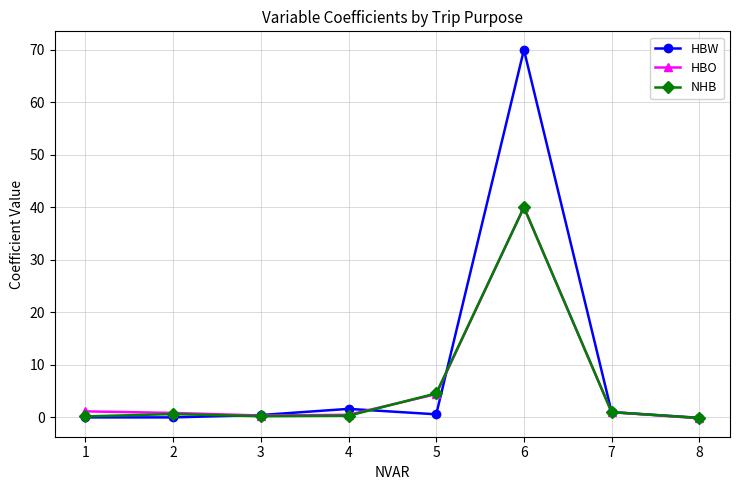

How many data points does each series have?

8